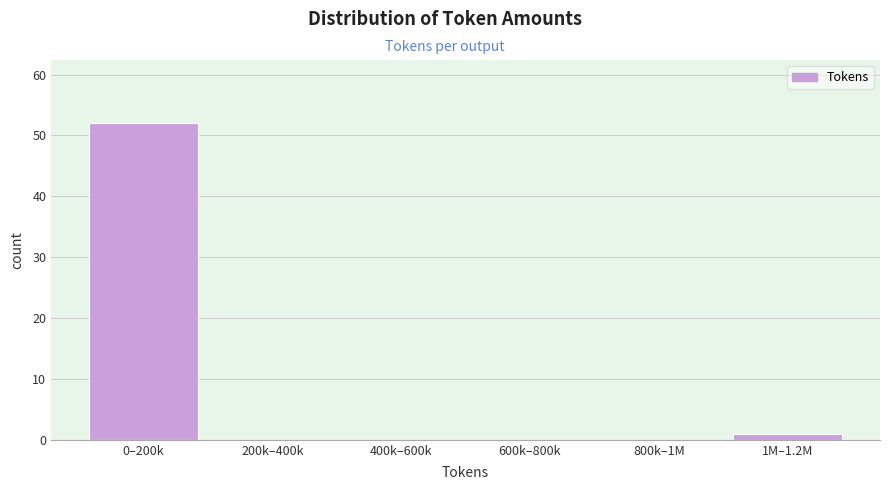

Reading right to left, list all the values displayed in this chart.

1M–1.2M=1	800k–1M=0	600k–800k=0	400k–600k=0	200k–400k=0	0–200k=52